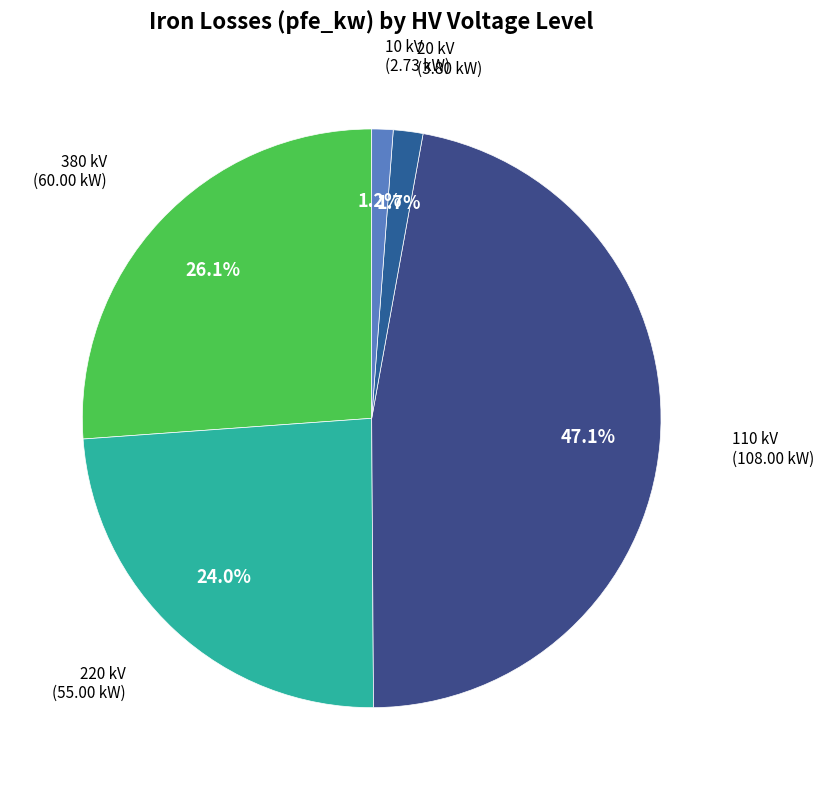

Which slice is the smallest?

10